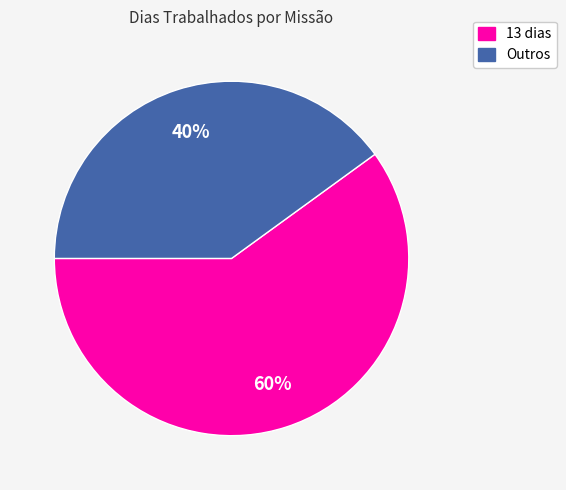

Is the sum of Outros and 13 dias greater than half?

Yes